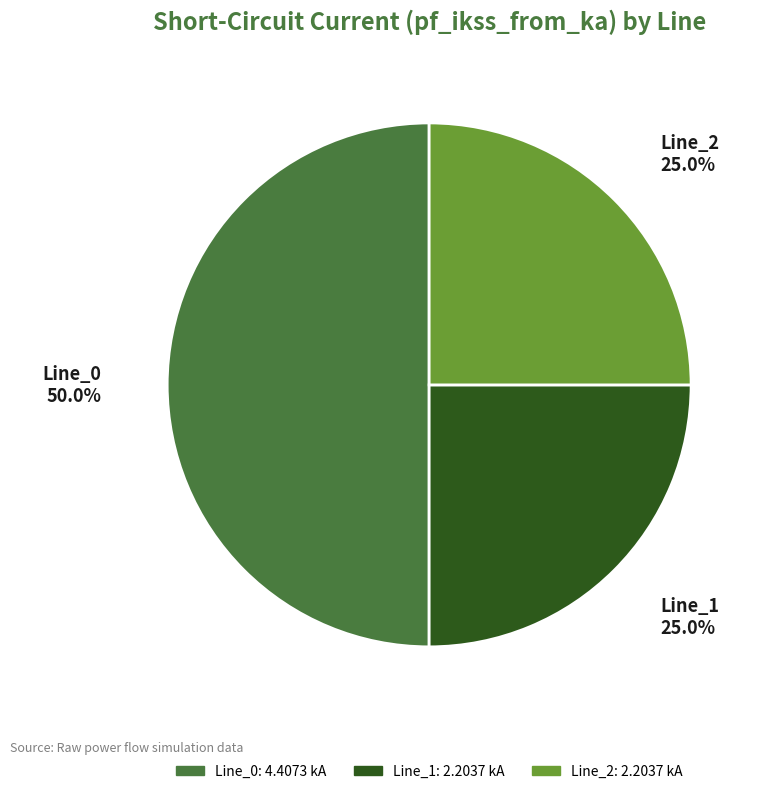

Is it true that Line_1 is 18% of the pie?

False